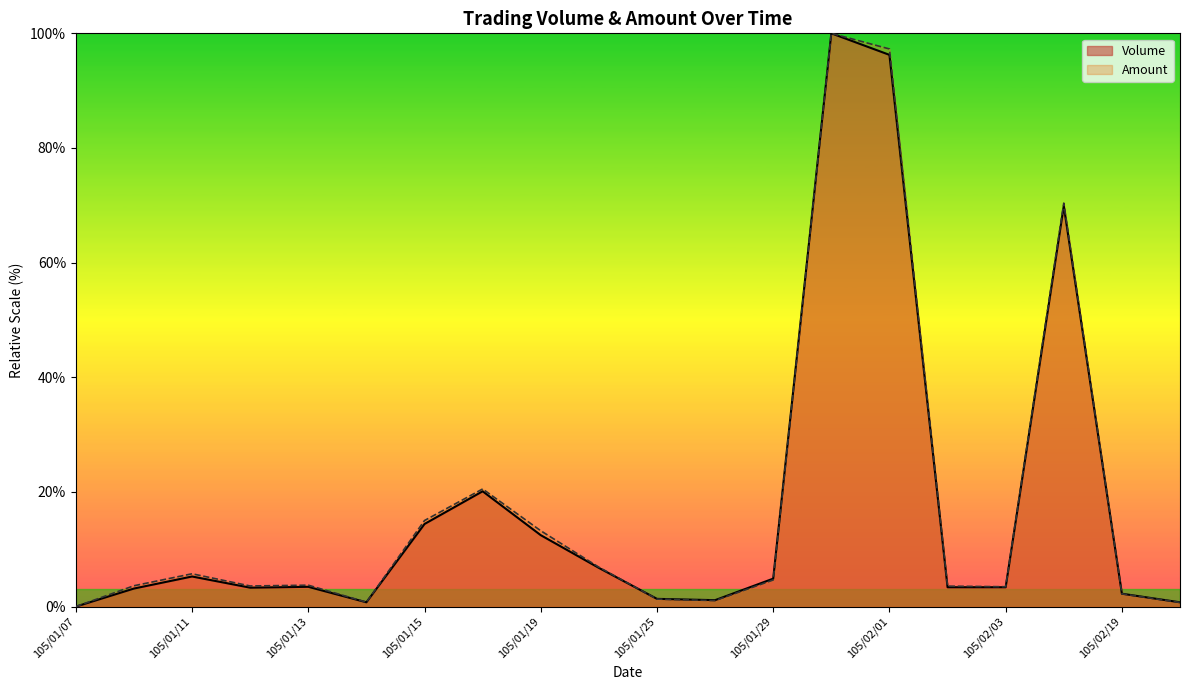

What is the average value of the Amount series?

17.9